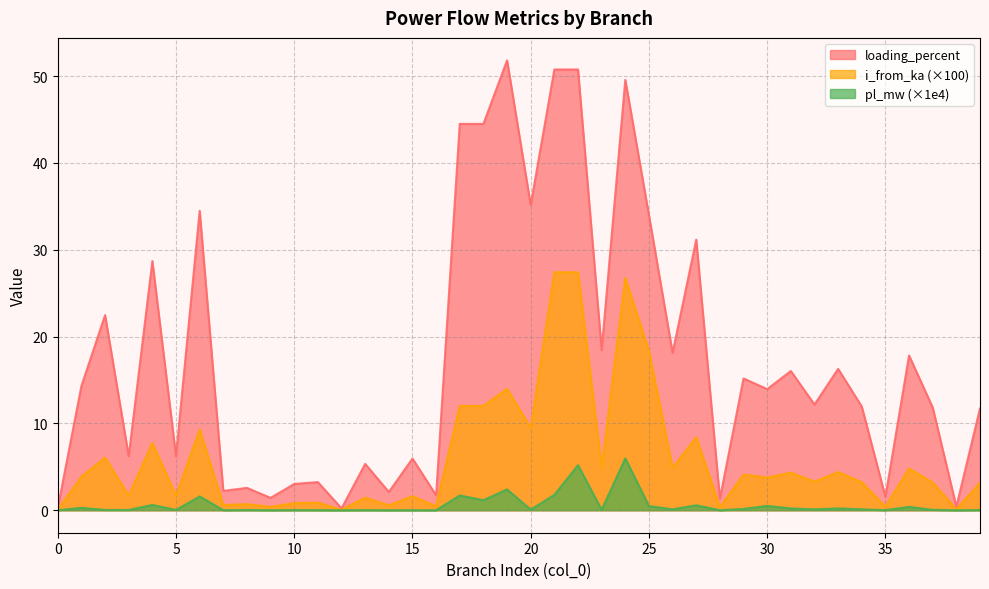

What is the difference between the second highest and second lowest values in the pl_mw series?

5.2